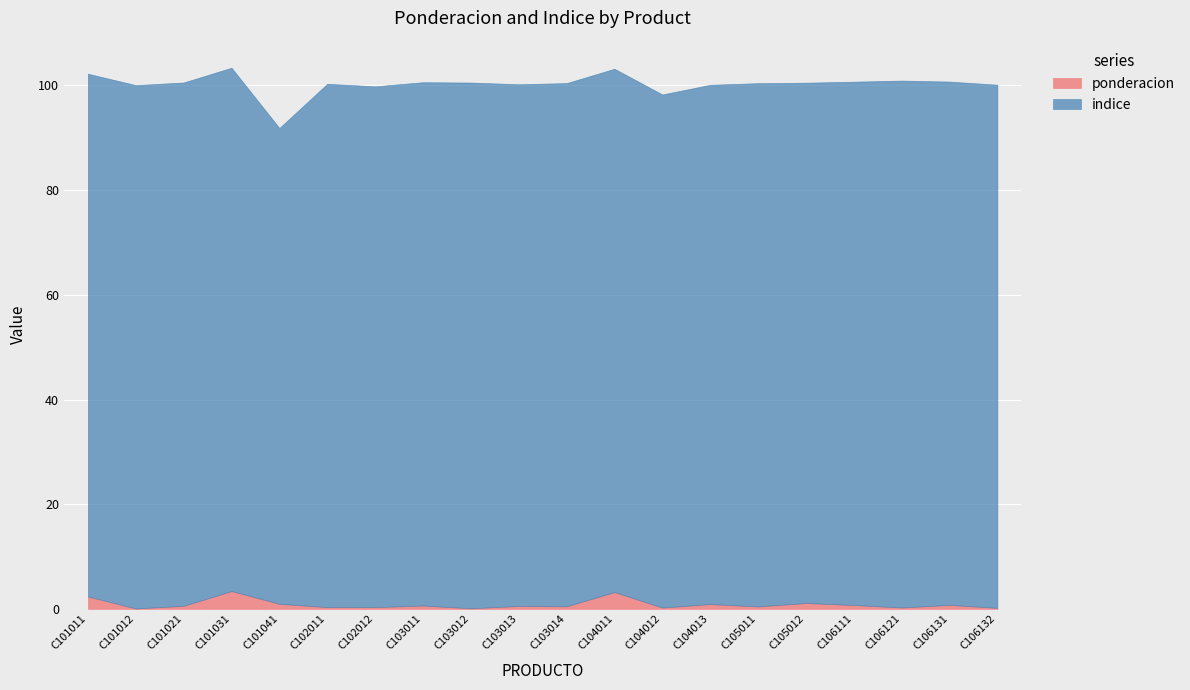

Reading right to left, extract all data points from this chart.

ponderacion: 0.2	0.8	0.3	0.7	1.1	0.5	0.9	0.2	3.2	0.5	0.5	0.1	0.6	0.3	0.3	1.0	3.4	0.6	0.1	2.4
indice: 100.0	100.0	100.7	100.0	99.4	100.0	99.2	98.0	100.0	100.0	99.7	100.5	100.0	99.5	100.0	90.9	100.0	100.0	100.0	99.9